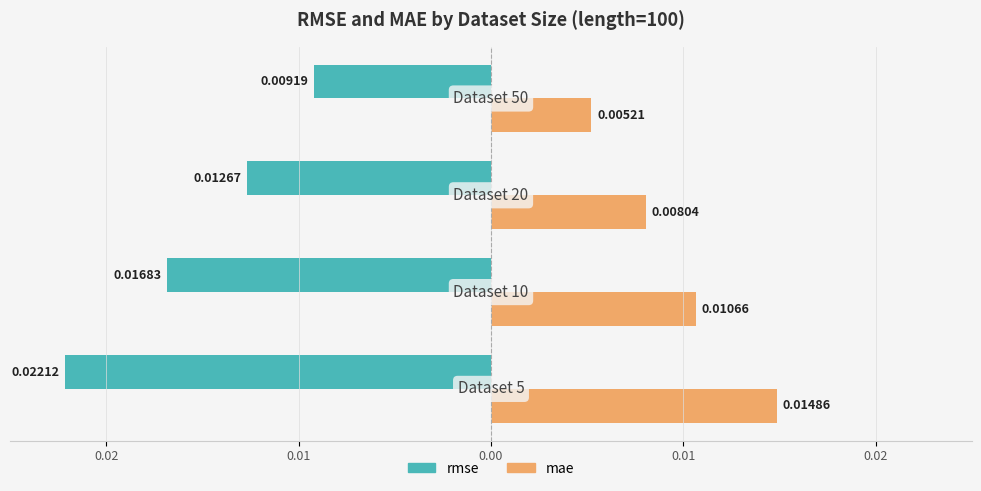

What are all the series names shown in the legend?

rmse, mae